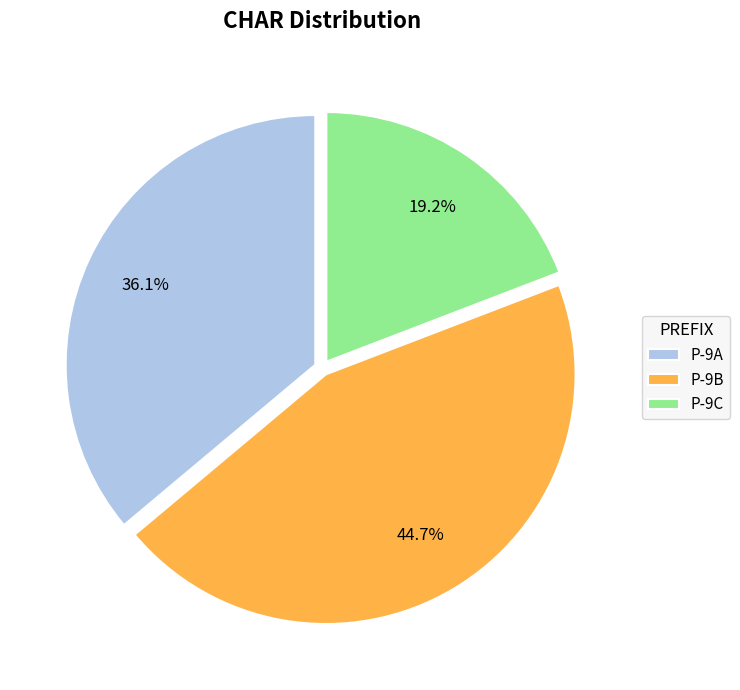

What percentage is the P-9C slice, to the nearest percent?

19%